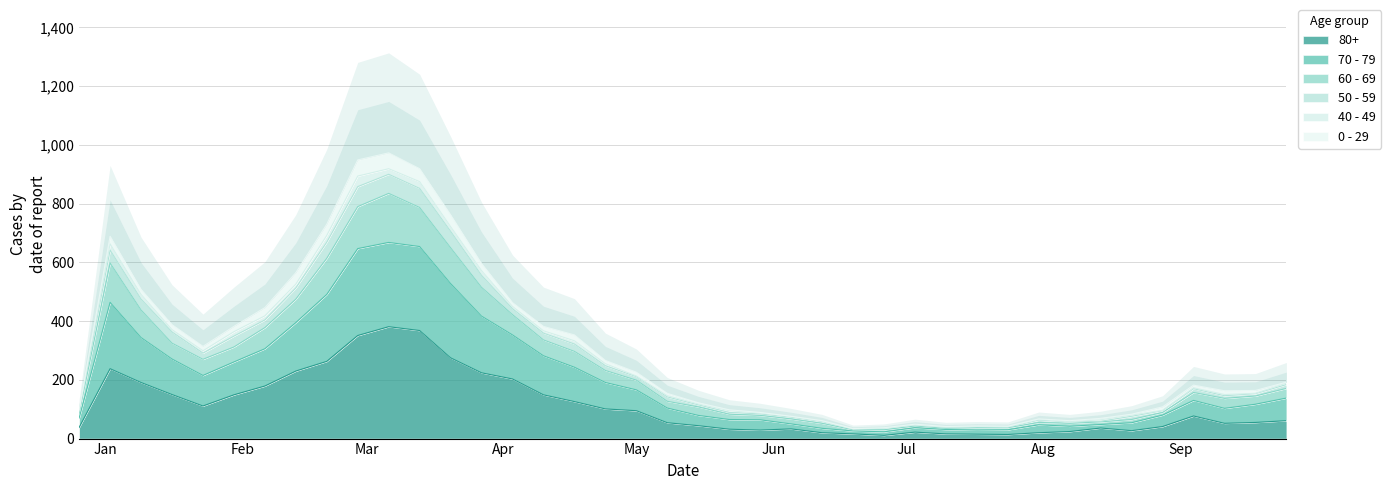

The value of 60 - 69 at 2023-09-18 is 145. True or false?

True